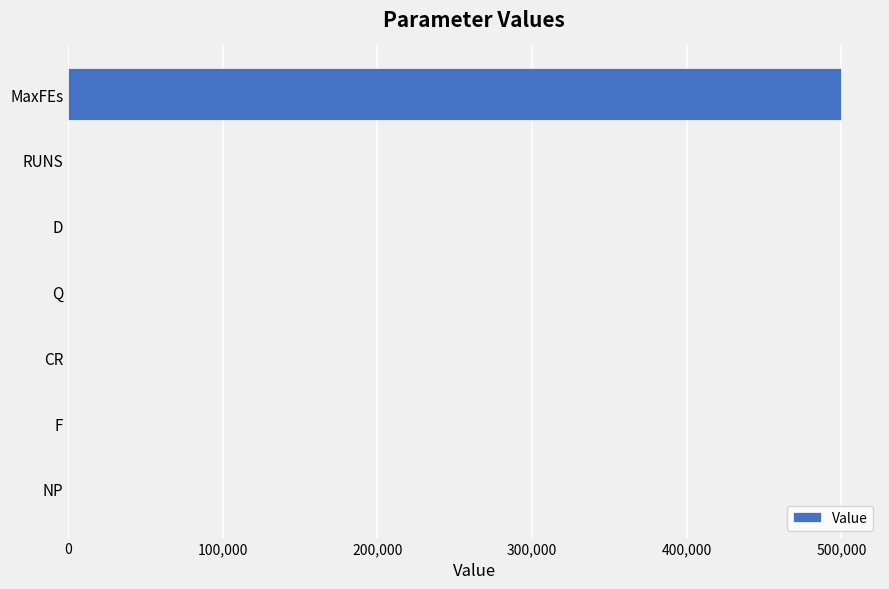

What is the sum of all values?

500353.2